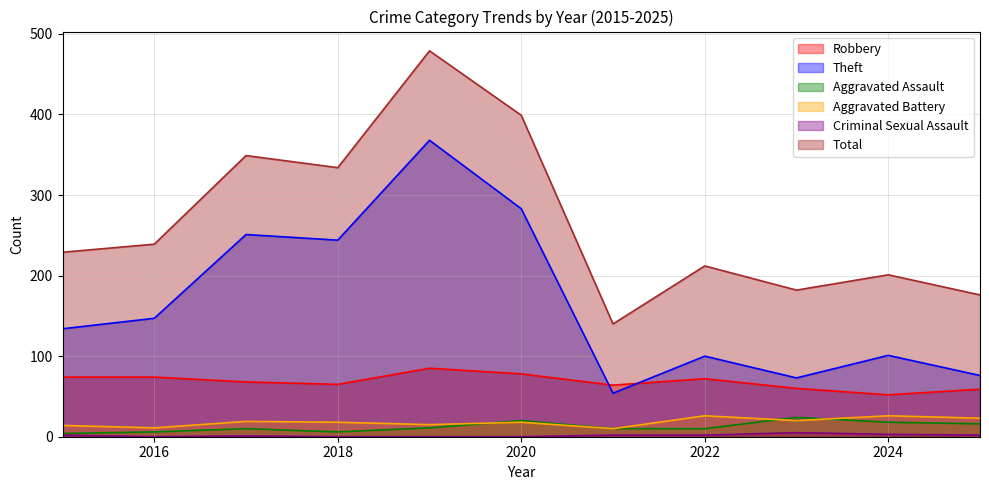

Which series changed the most between 2022 and 2024?

Robbery